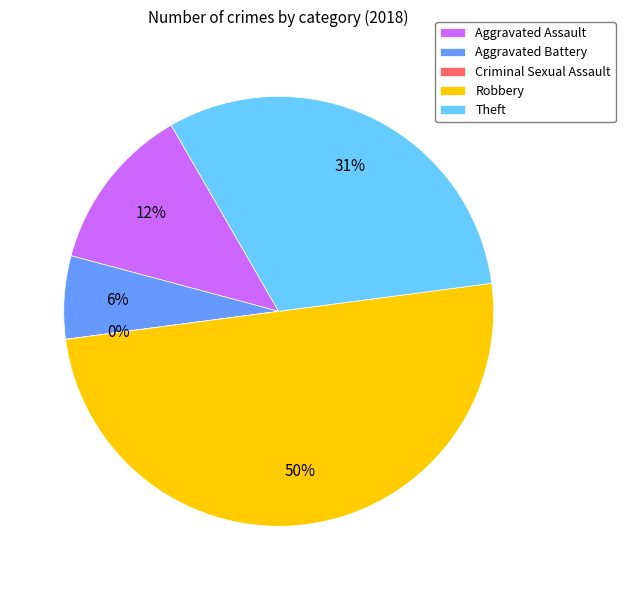

Combined, do Theft and Robbery account for over 50%?

Yes